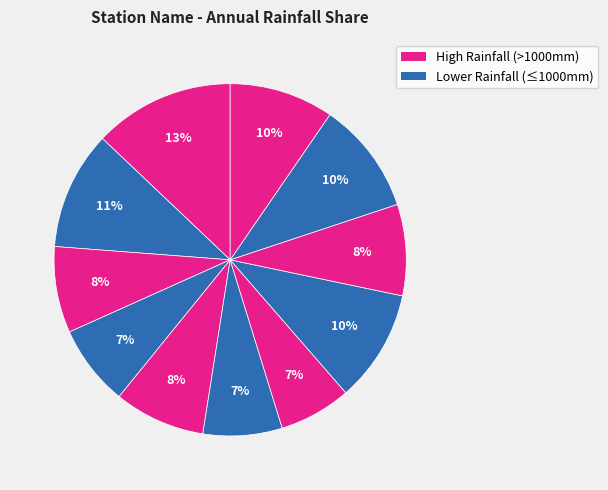

How many slices are in this pie chart?

11